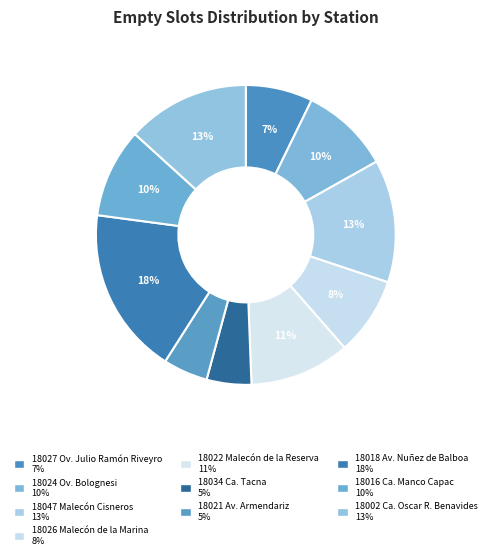

How many segments does this pie chart have?

10